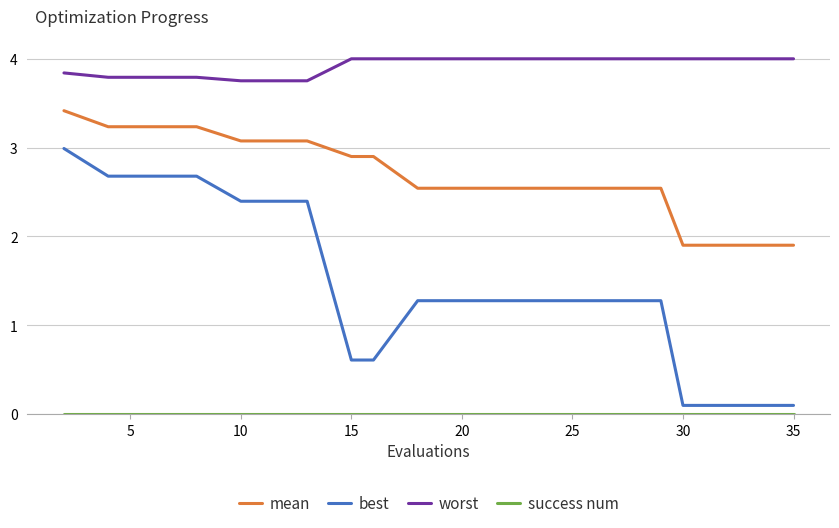

True or false: mean and worst intersect in this chart.

False